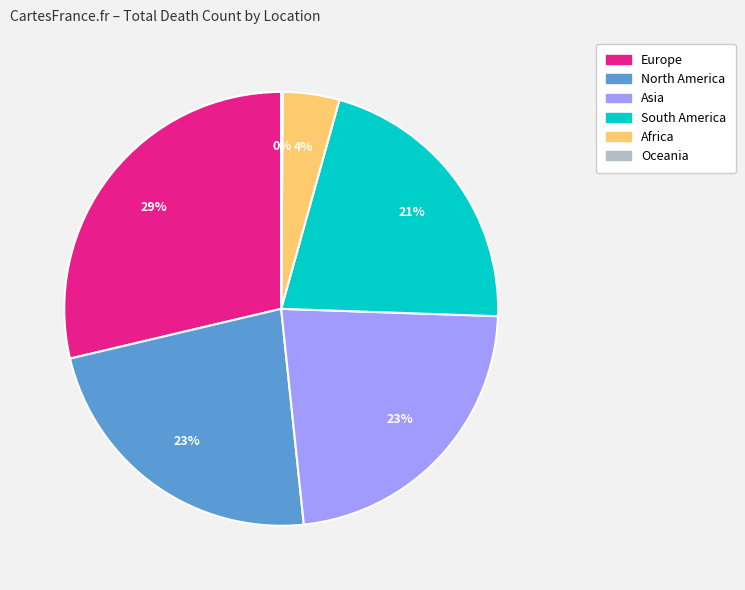

Is there a majority slice in this chart?

No